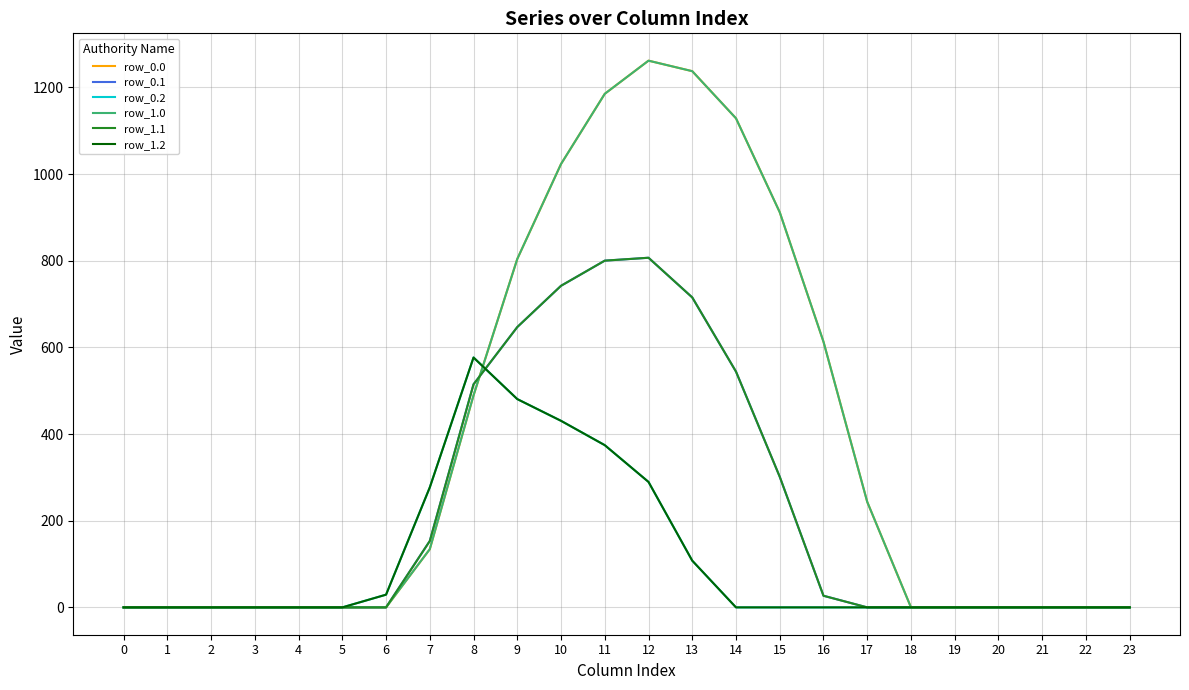

Between which two adjacent categories do row_0.0 and row_1.1 first intersect?

8 and 9